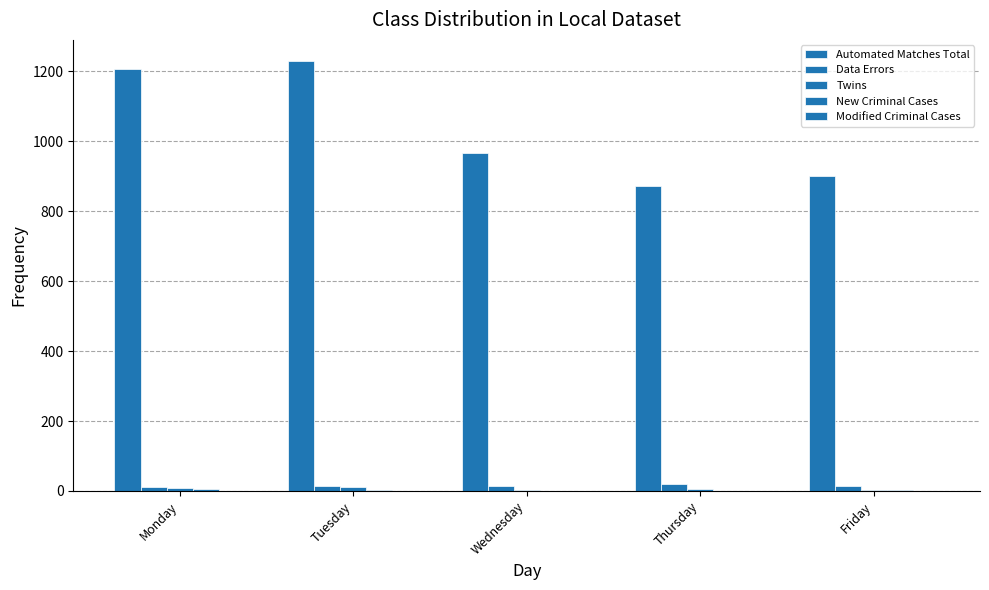

At which category does the chart reach its minimum across all series?

Tuesday